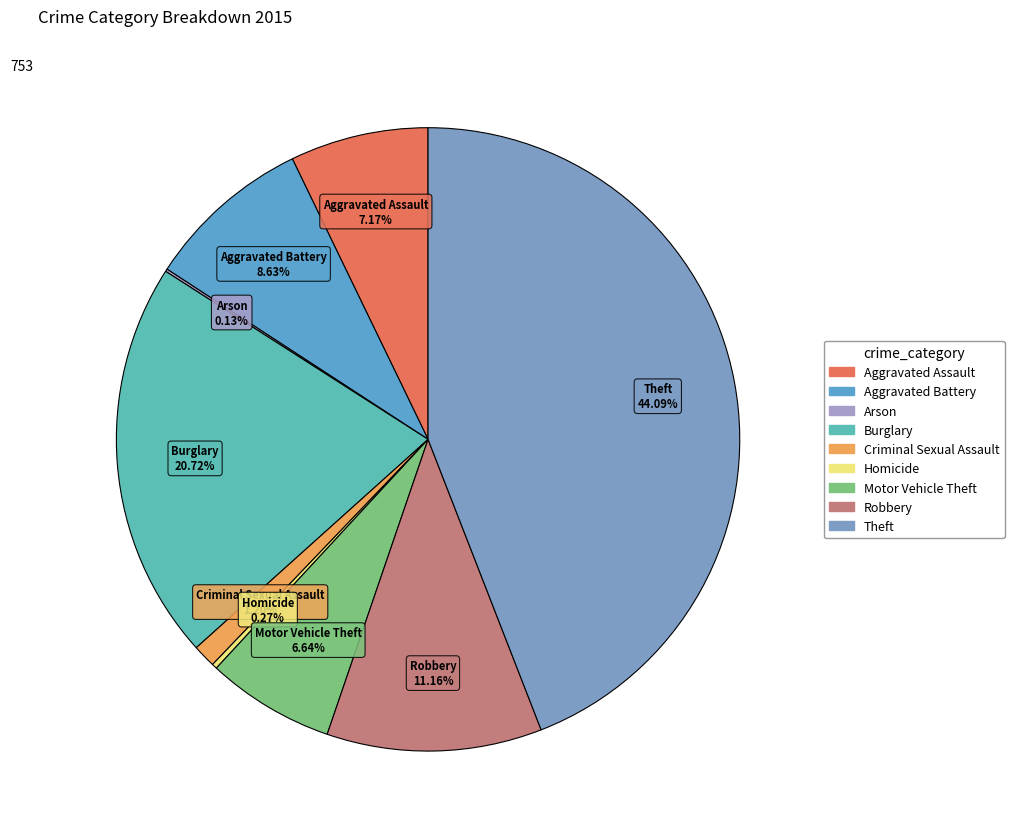

Is it true that Aggravated Assault is 1% of the pie?

False